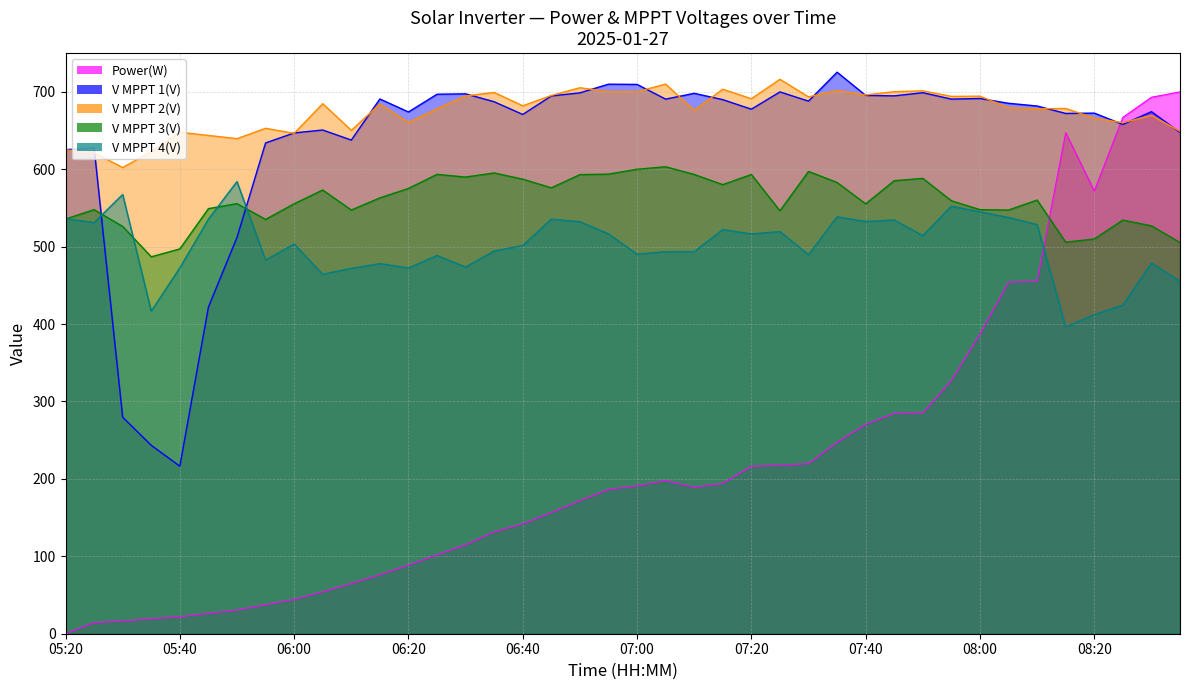

Where do V MPPT 4(V) and V MPPT 3(V) first cross each other?

05:20 and 05:25